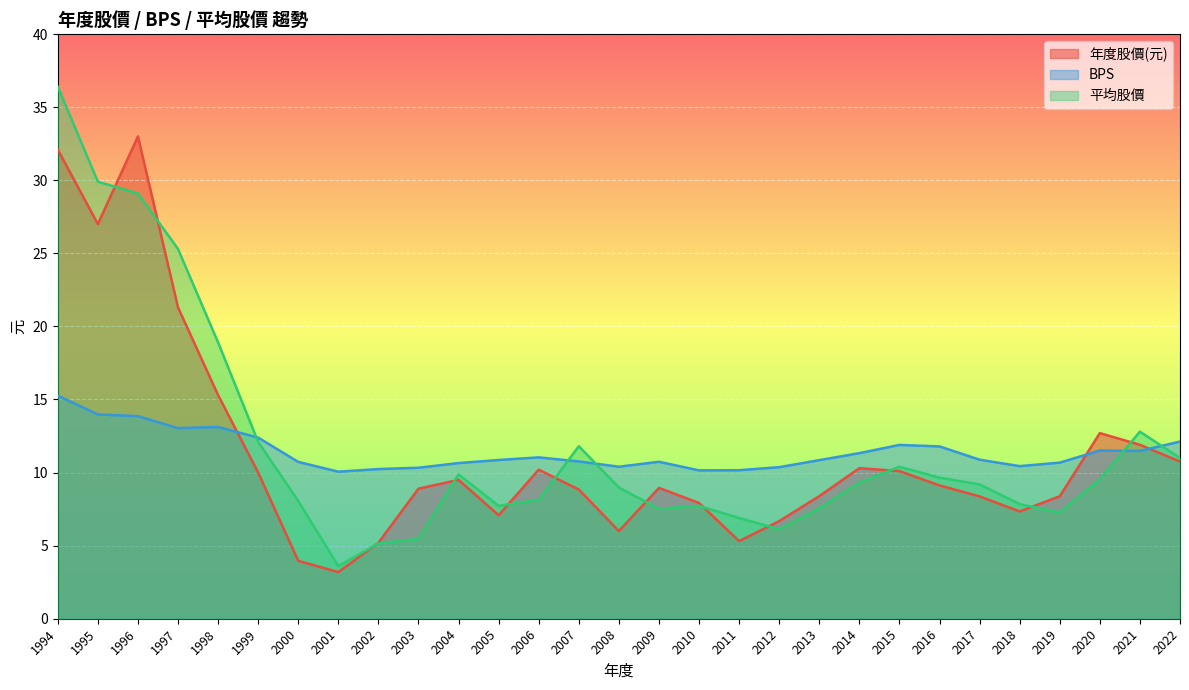

What is the total value across all series at 2009?

27.2